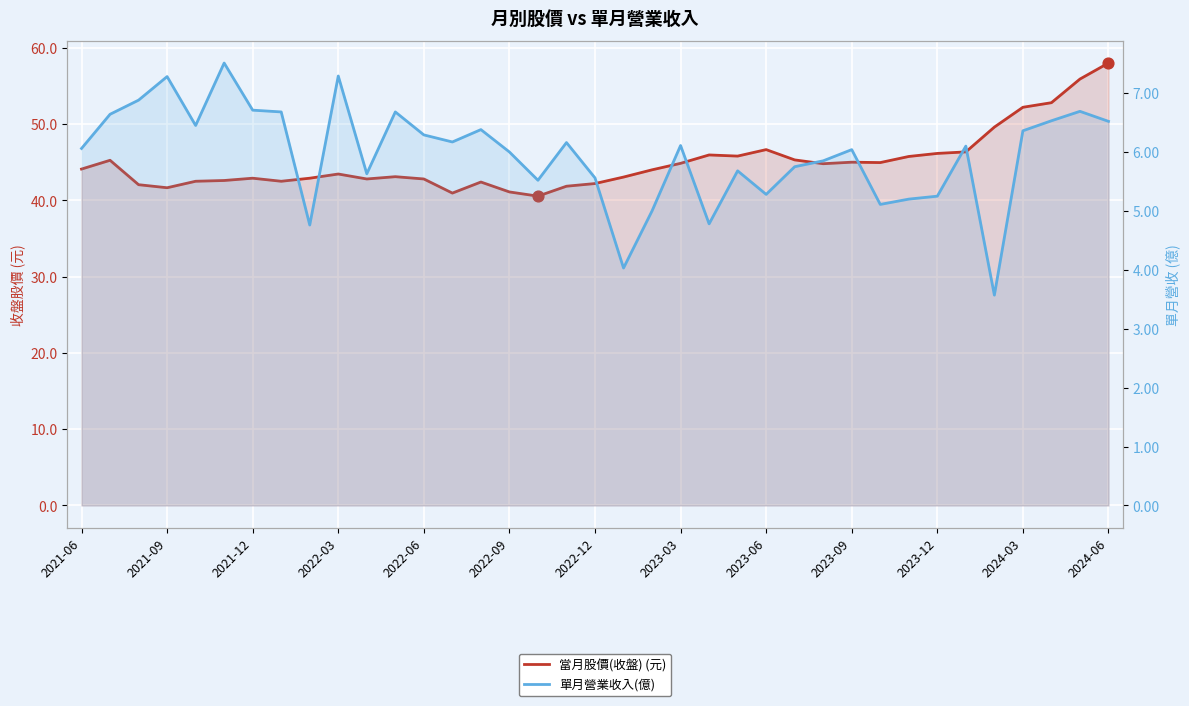

At how many categories does at least one series exceed 48?

5